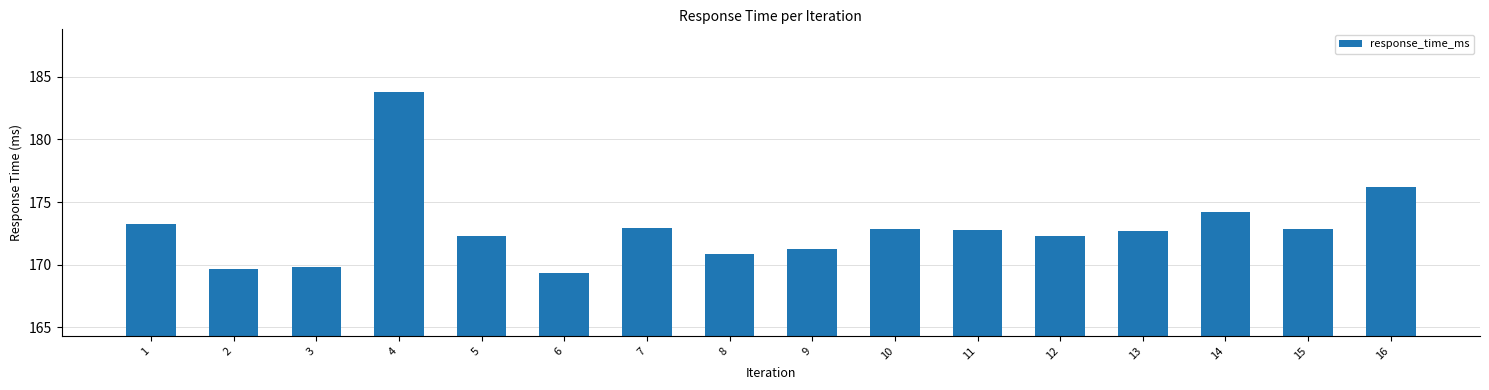

Approximately how many times larger is the value at 11 compared to 14?

1.0